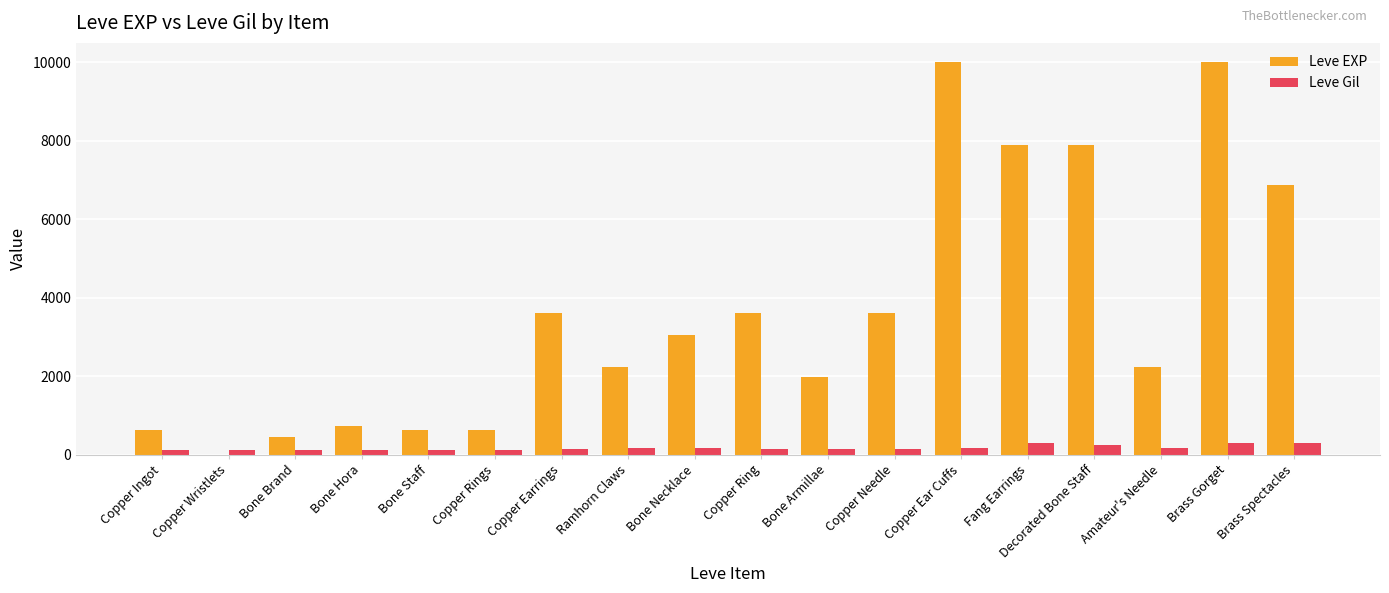

Are the bars grouped side by side (vs. stacked)?

Yes